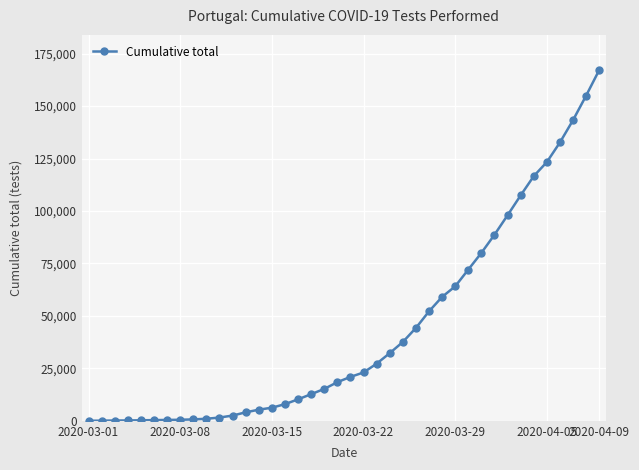

What is the maximum value shown in the chart?

167240